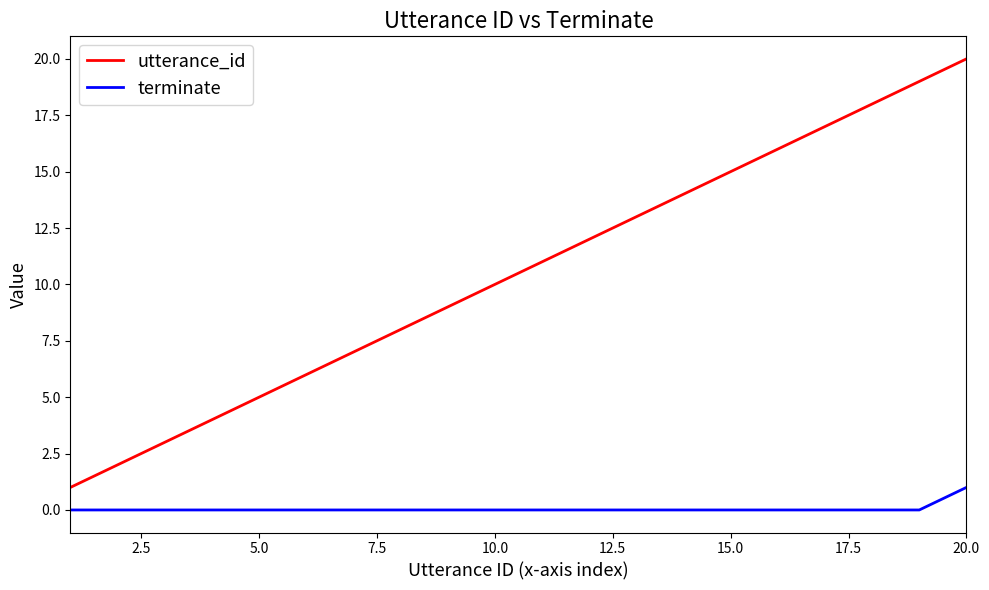

What is the difference between the second highest and minimum values in the utterance_id series?

18